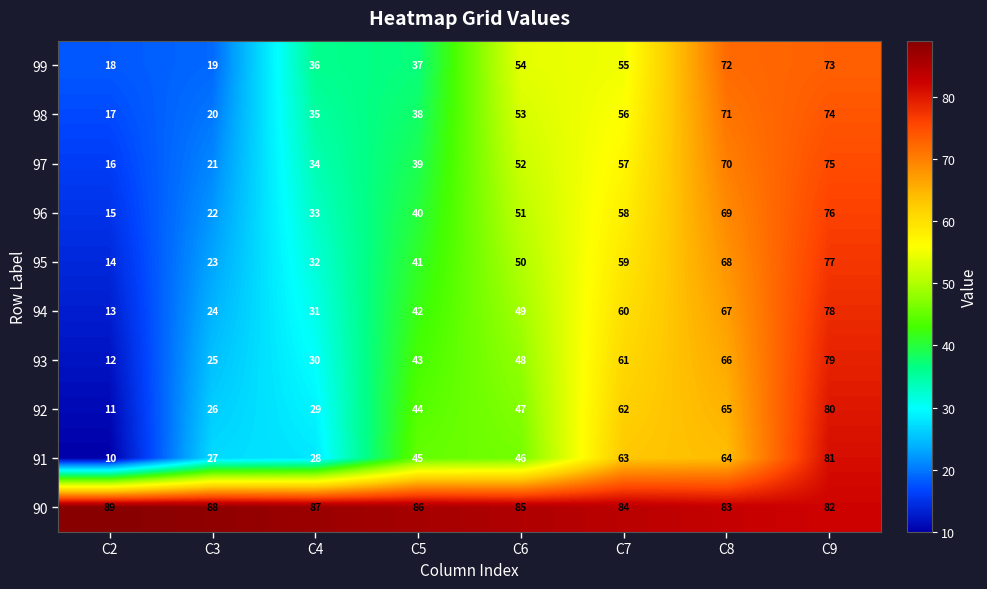

At C8, list the series in order from smallest to largest.

91, 92, 93, 94, 95, 96, 97, 98, 99, 90